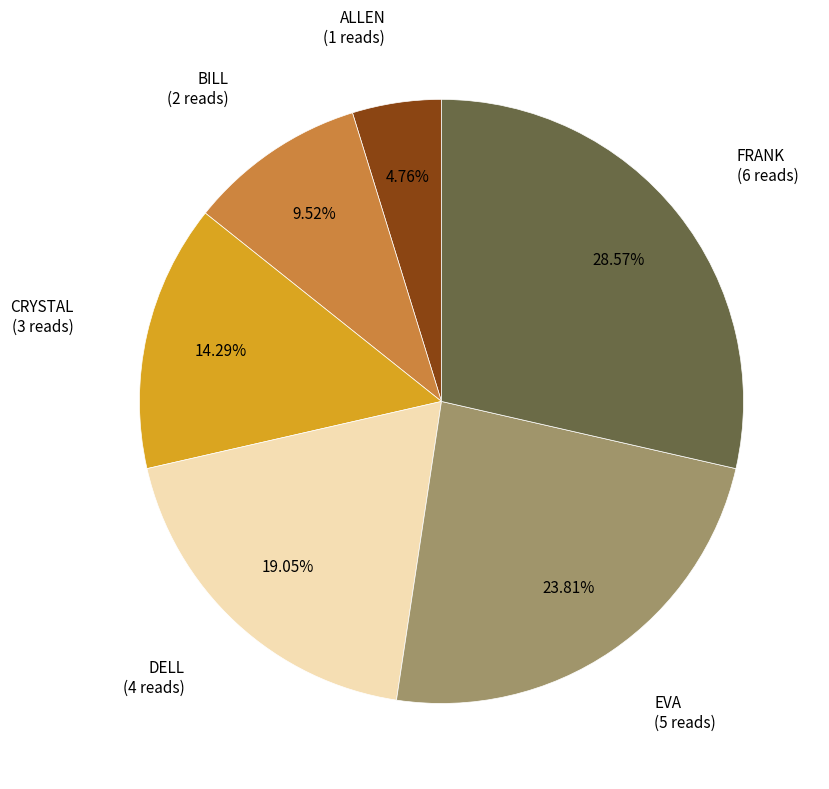

How many slices are in this pie chart?

6